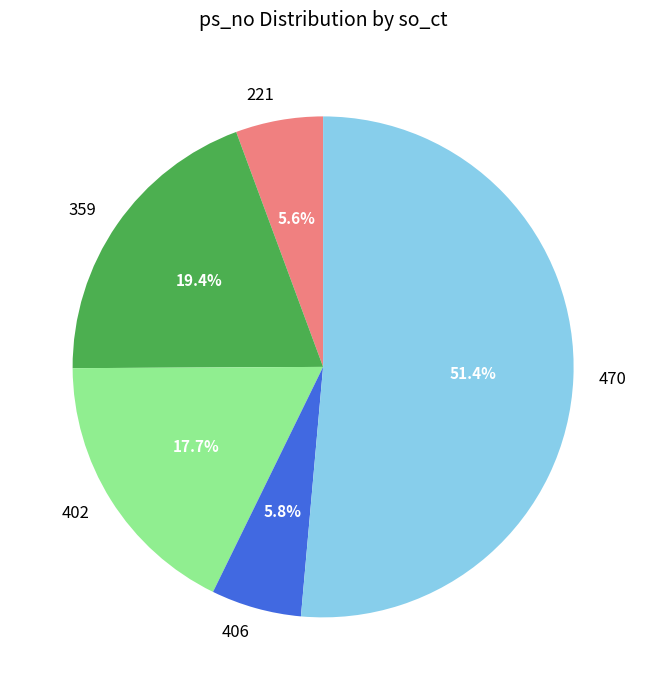

To the nearest percent, what is the difference between the 402 and 470 slice percentages?

34%